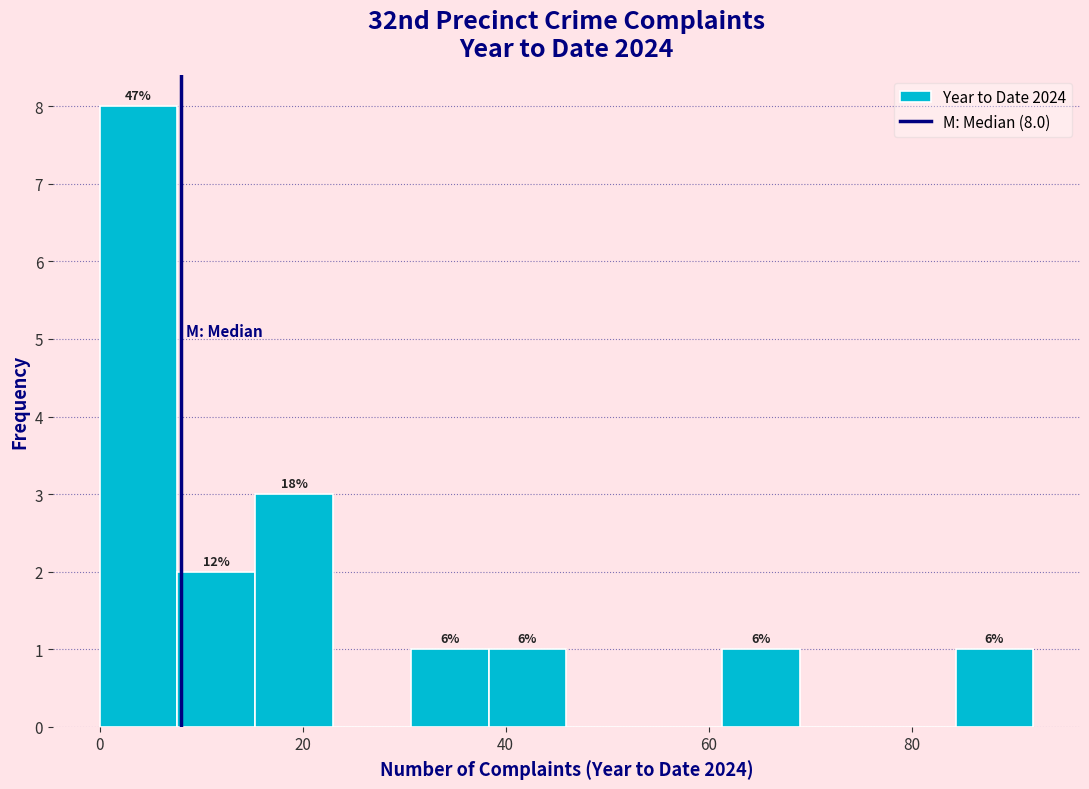

Read against the x-axis, roughly where is the centre of the tallest bar?

4